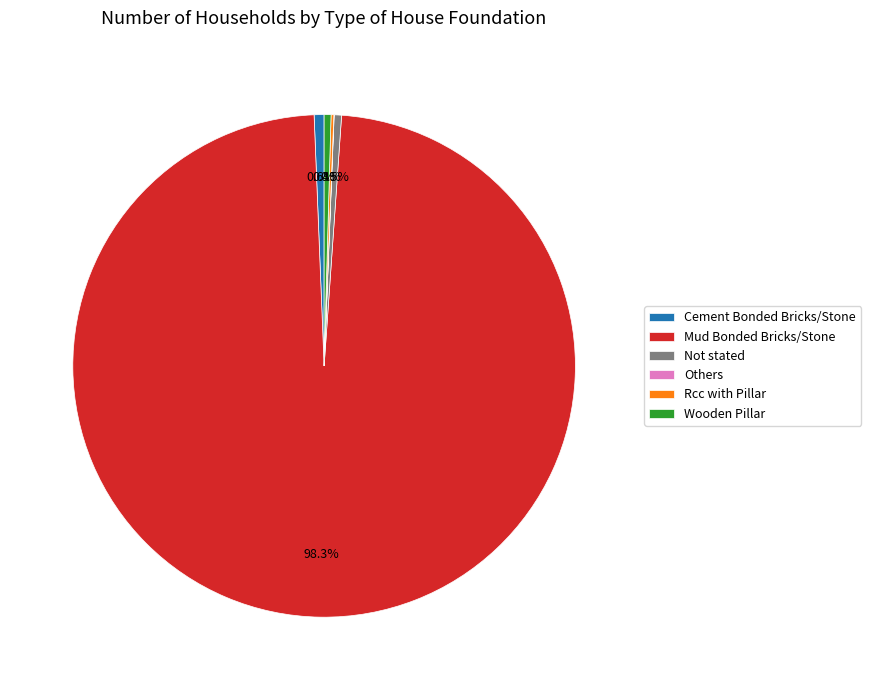

Is it true that Wooden Pillar is 8% of the pie?

False